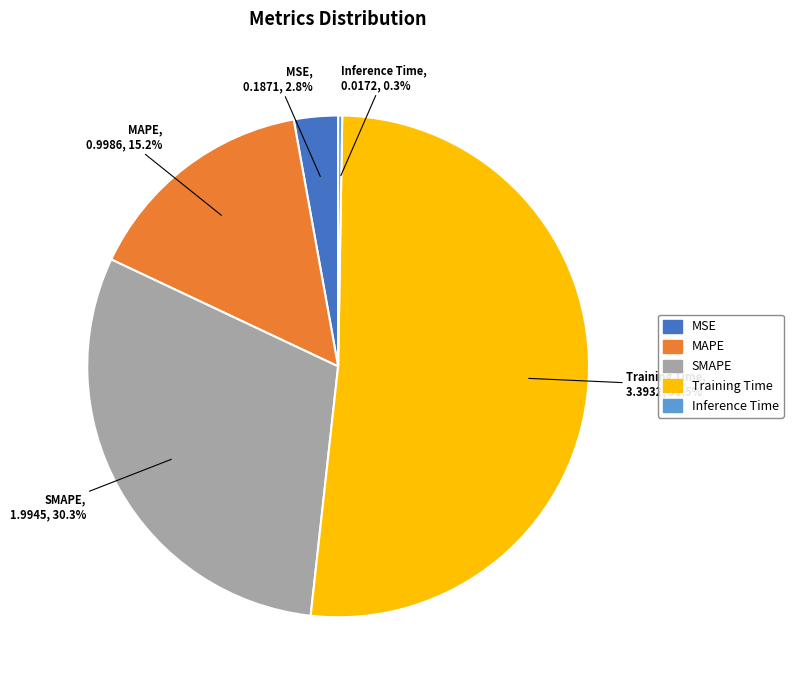

Which has a higher value, MSE or SMAPE?

SMAPE